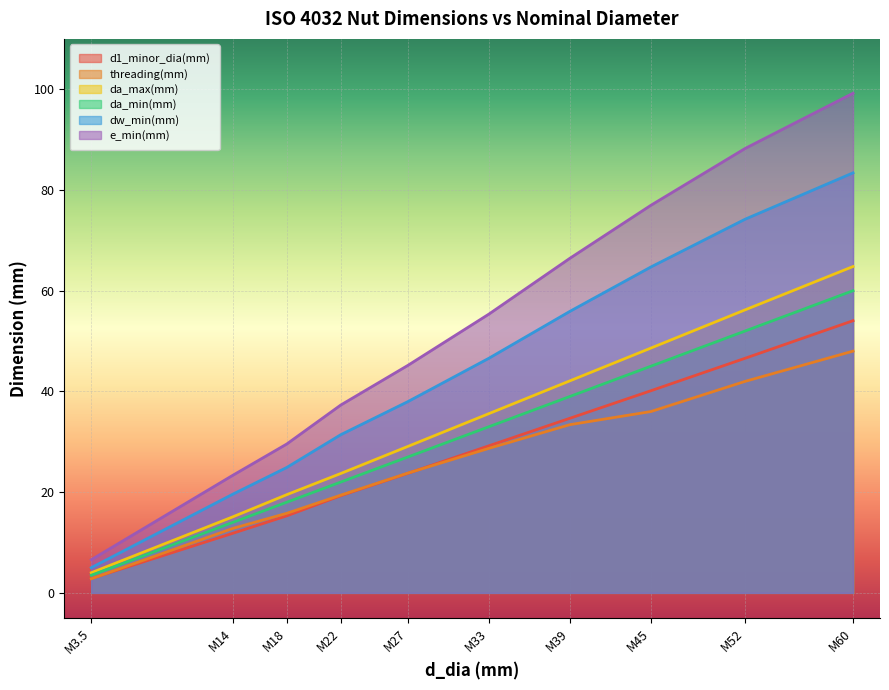

What is the label of the 4th point from the right?

M39